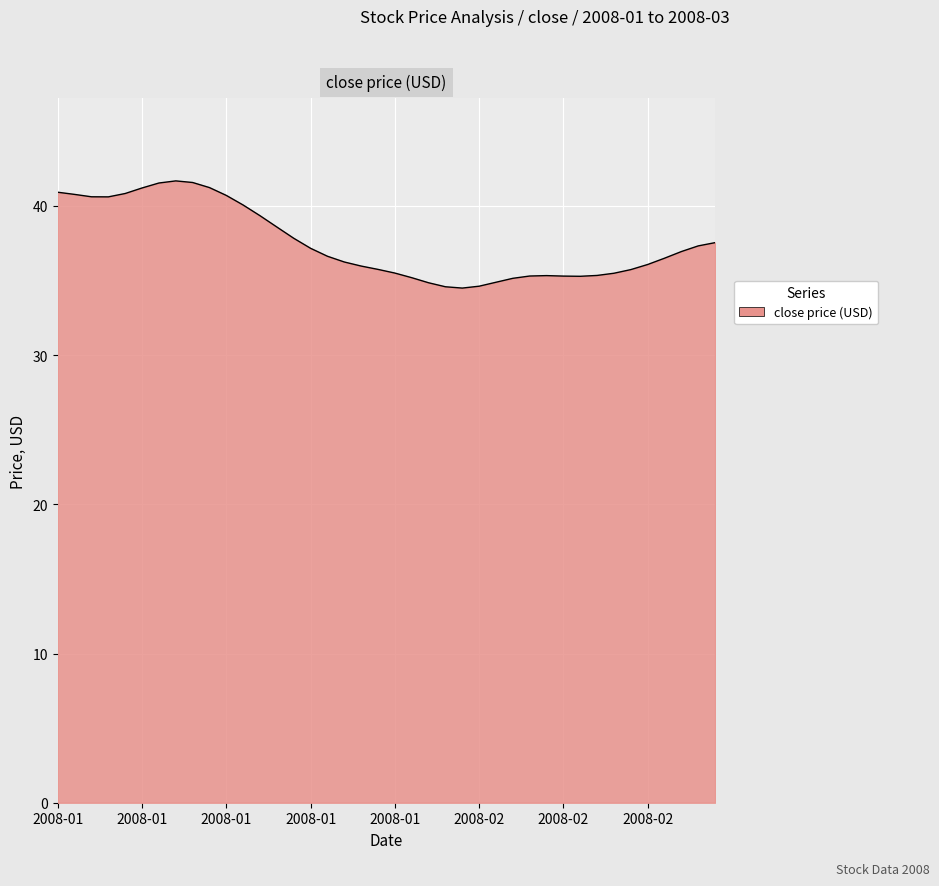

What is the maximum value shown in the chart?

41.7